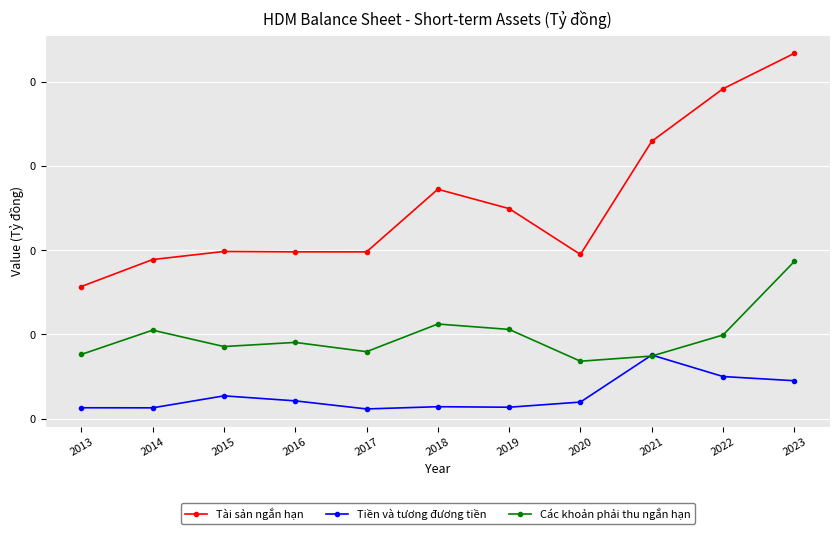

Does the chart have visible grid lines?

Yes